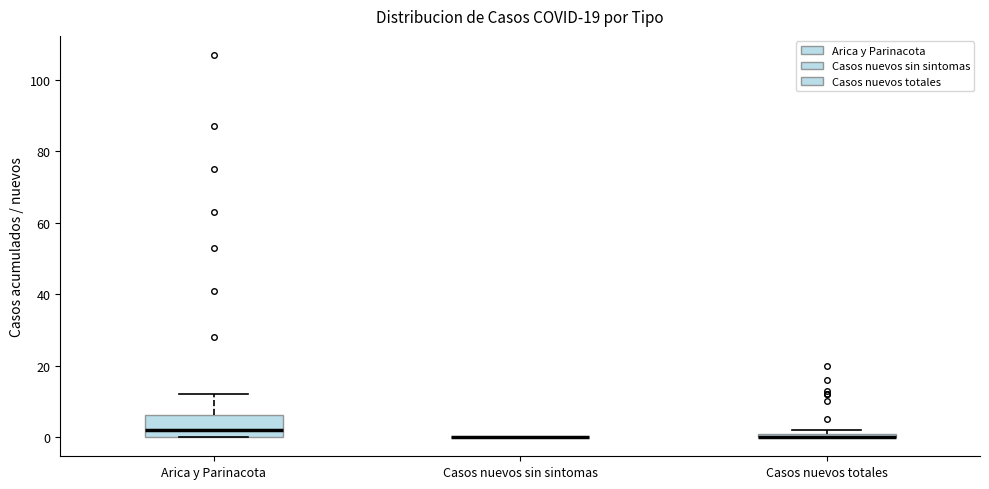

Which box is the tallest, from its lower edge to its upper edge?

Arica y Parinacota